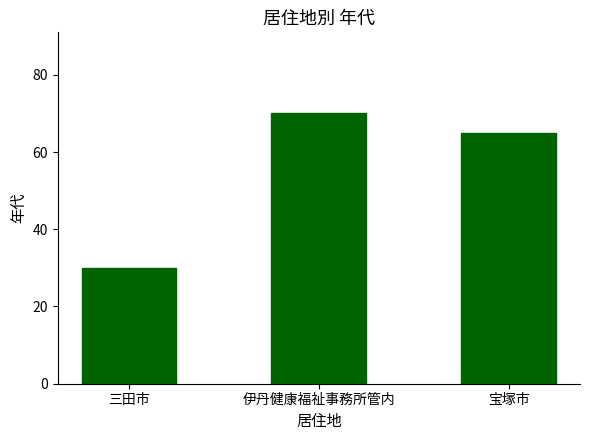

What is the ratio of the value at 三田市 to the value at 伊丹健康福祉事務所管内?

0.4